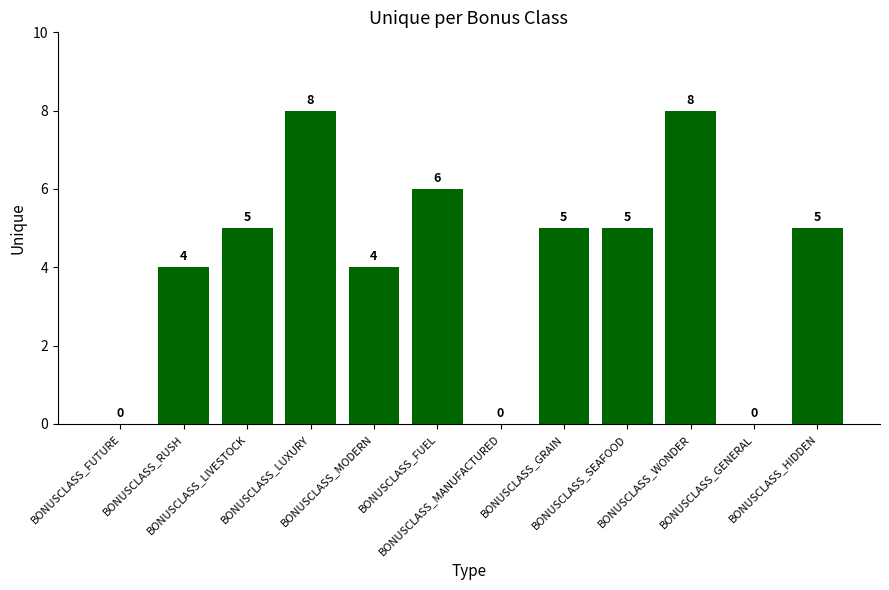

How many values are between 4 and 6?

7